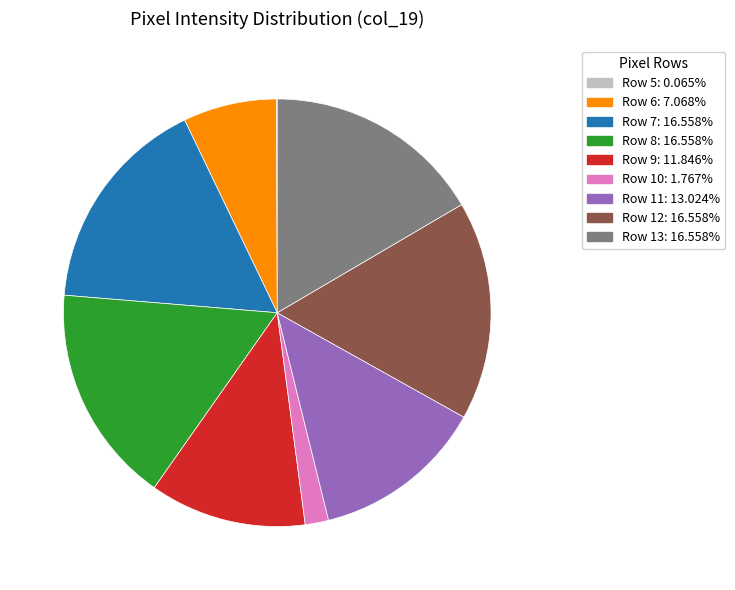

Is there any slice that represents more than half of the pie?

No